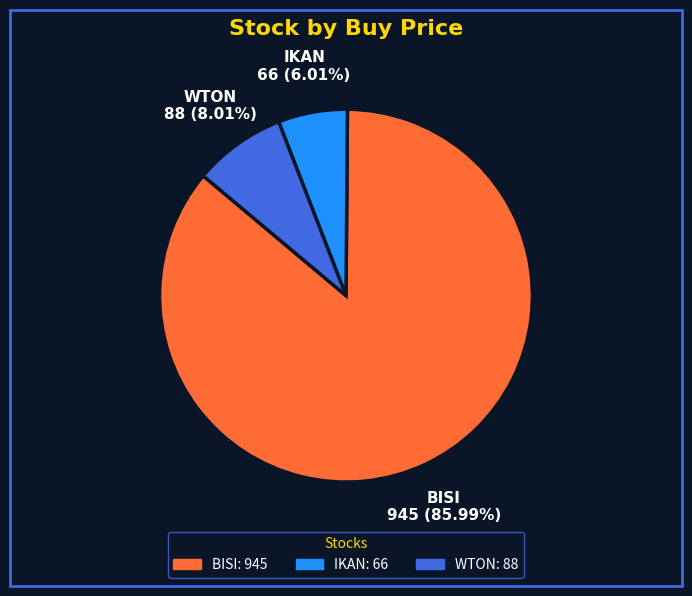

What is the ratio of the value at WTON to the value at BISI?

0.1